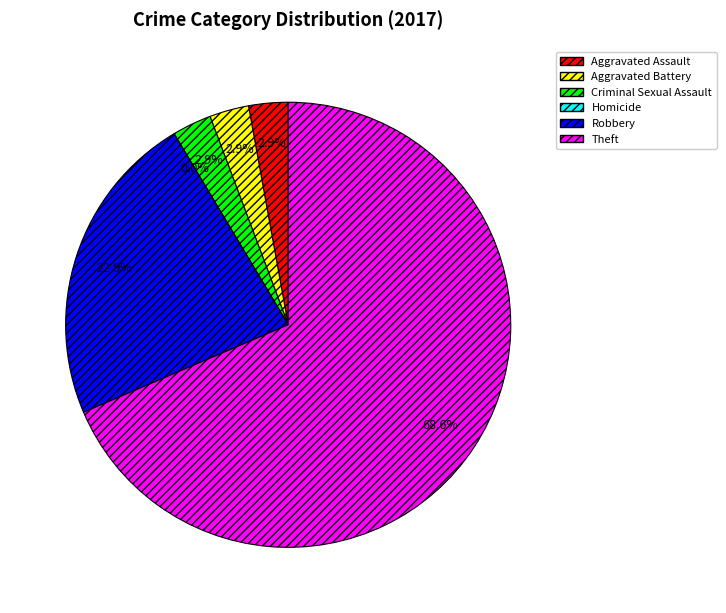

Approximately how many times larger is the value at Aggravated Battery compared to Aggravated Assault?

1.0